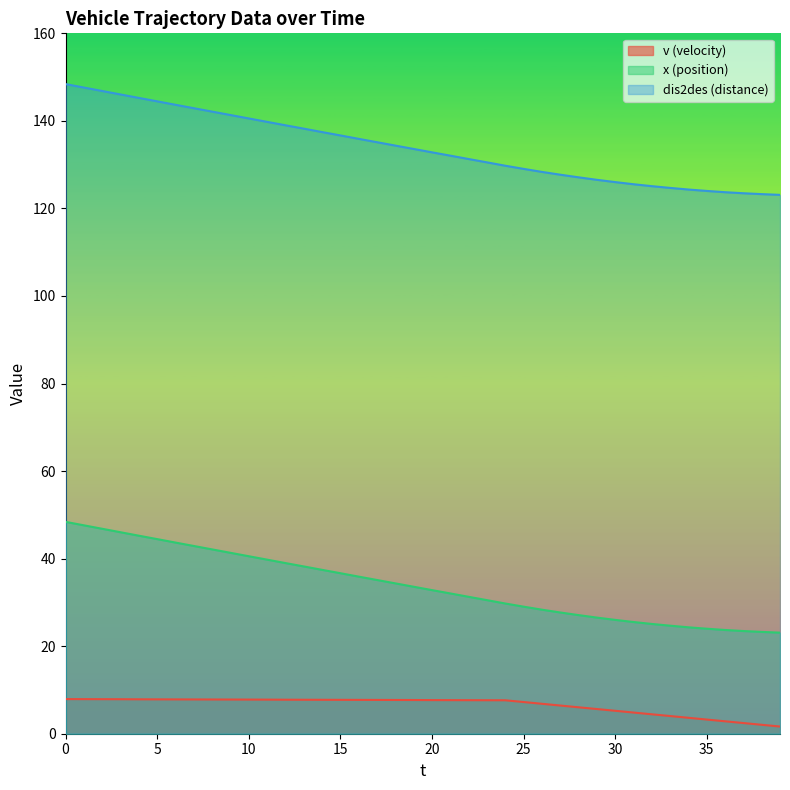

What is the maximum value shown in the chart?

148.4